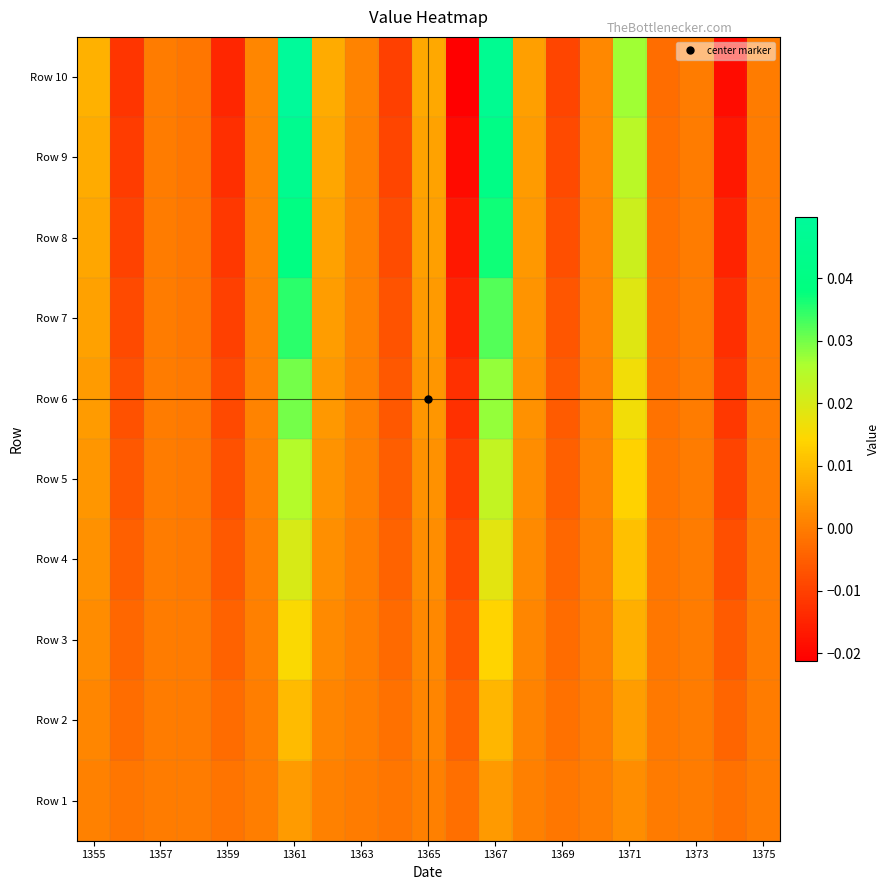

How many categories are shown in the chart?

21